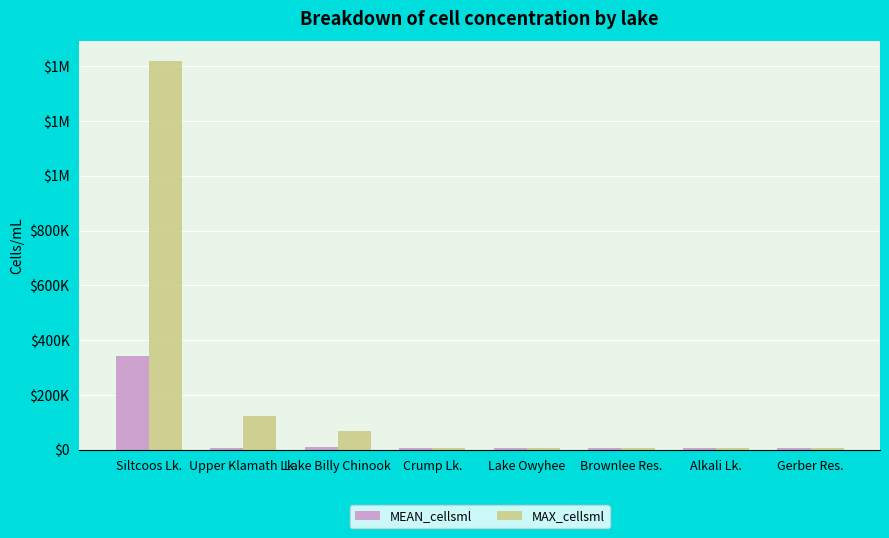

What are all the series names shown in the legend?

MEAN_cellsml, MAX_cellsml